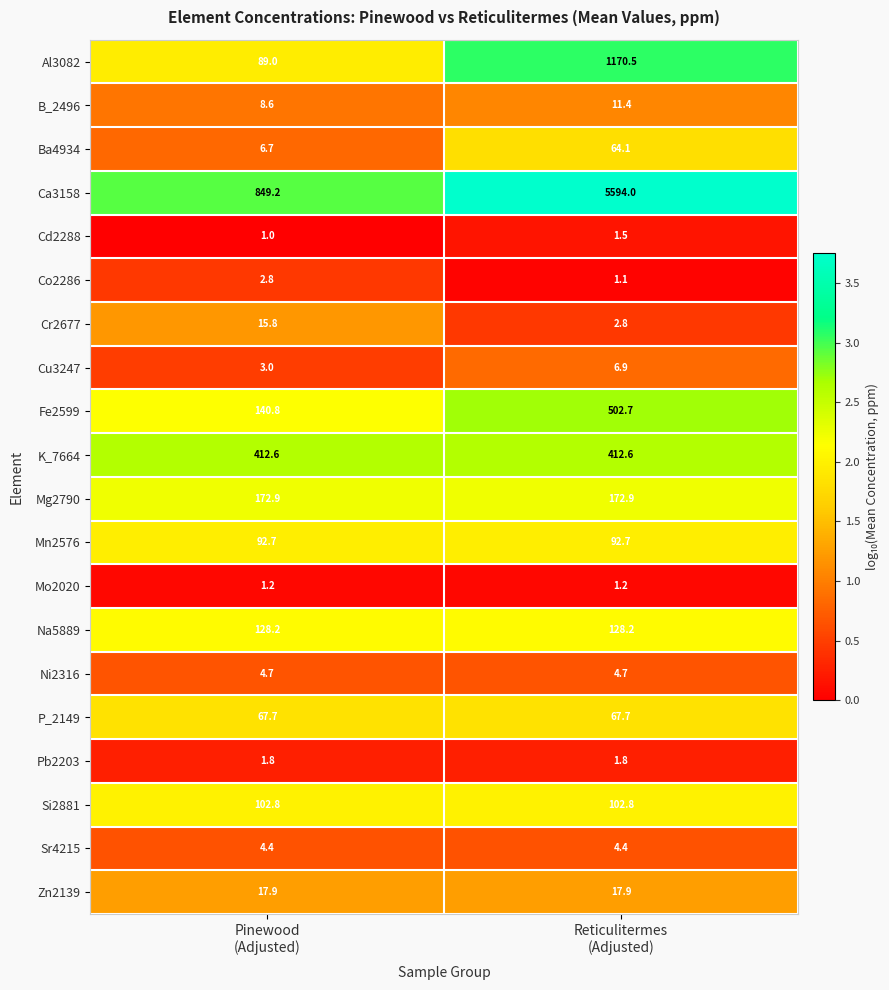

At which category does the chart reach its peak across all series?

Reticulitermes
(Adjusted)